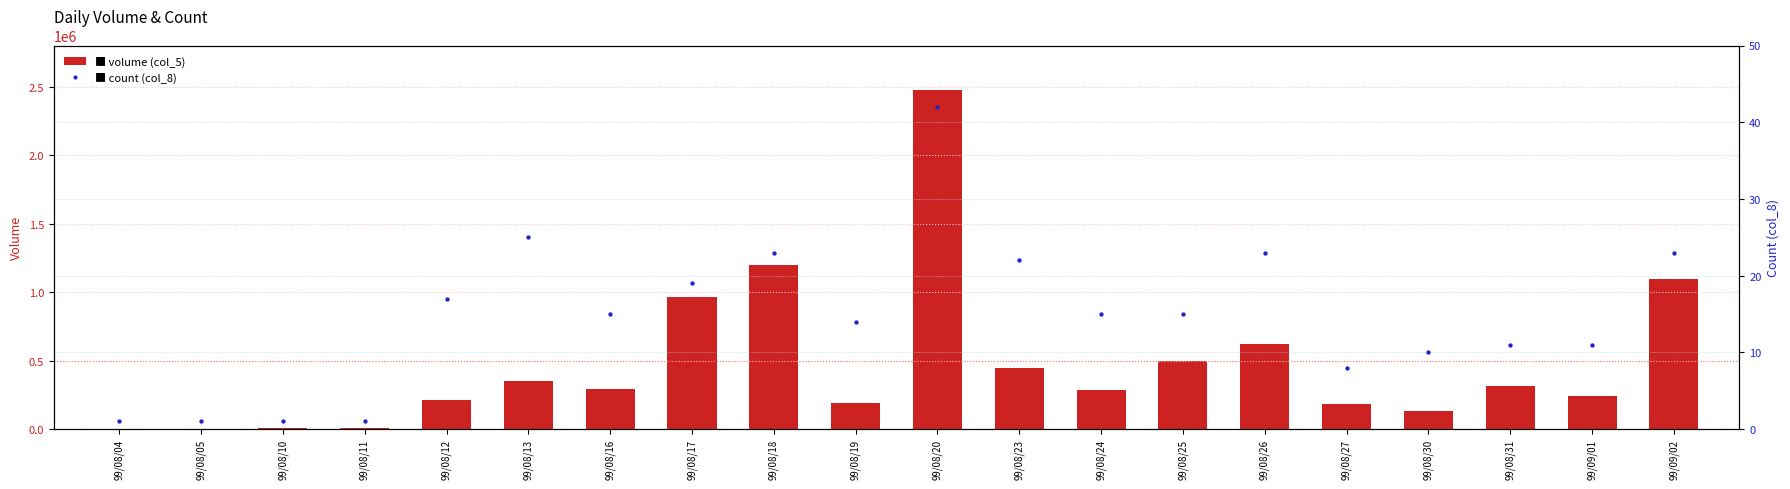

What are all the series names shown in the legend?

volume (col_5), count (col_8)